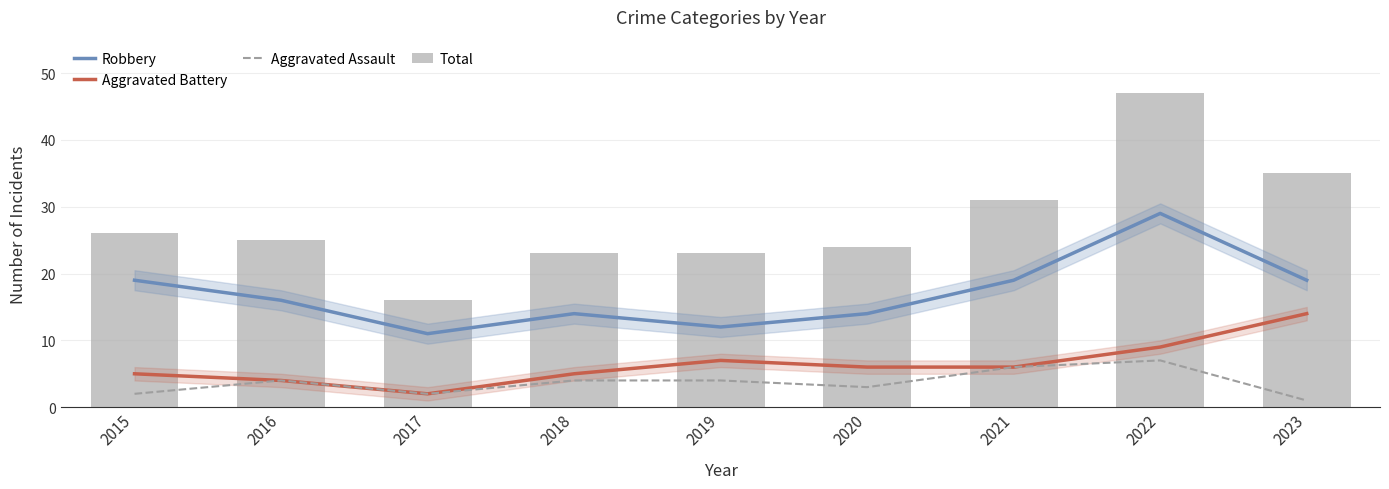

Which series has the largest total across all categories?

Total